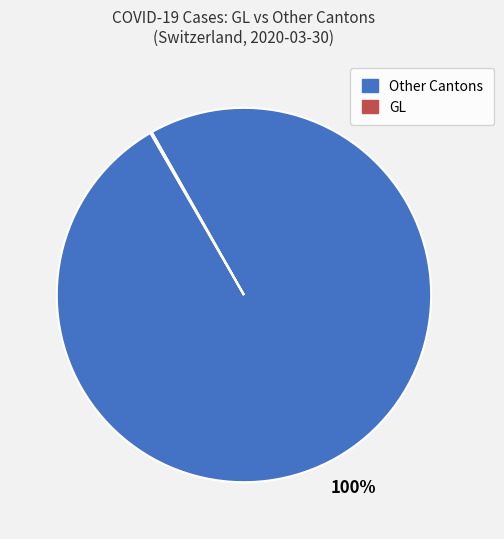

To the nearest percent, what is the difference between the largest and smallest slice percentages?

100%